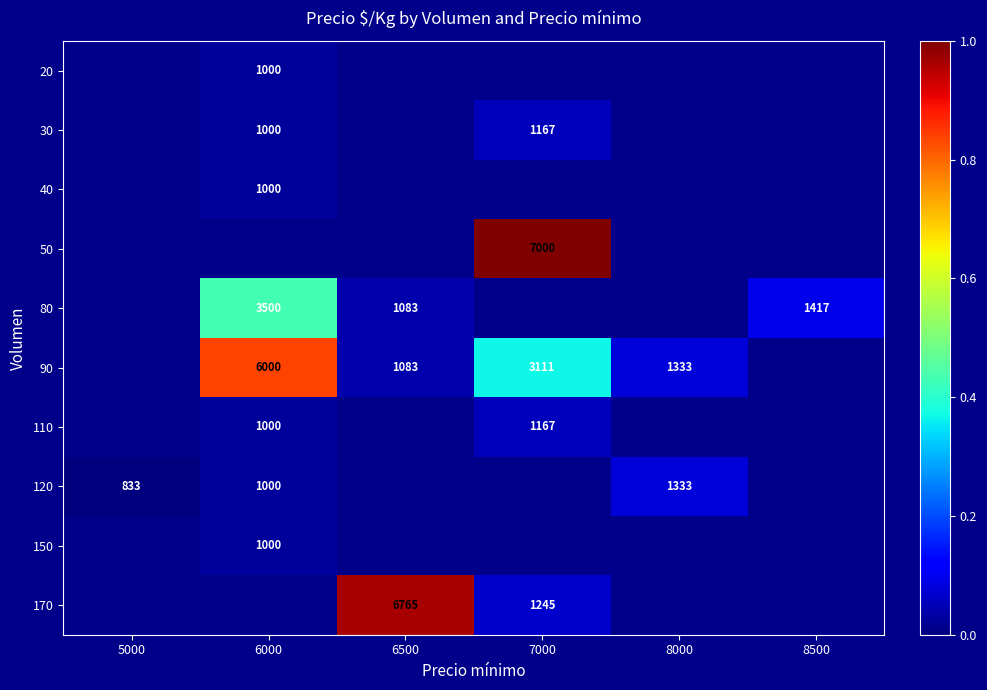

Is the value of 170 at 5000 greater than the value of 90 at 7000?

No